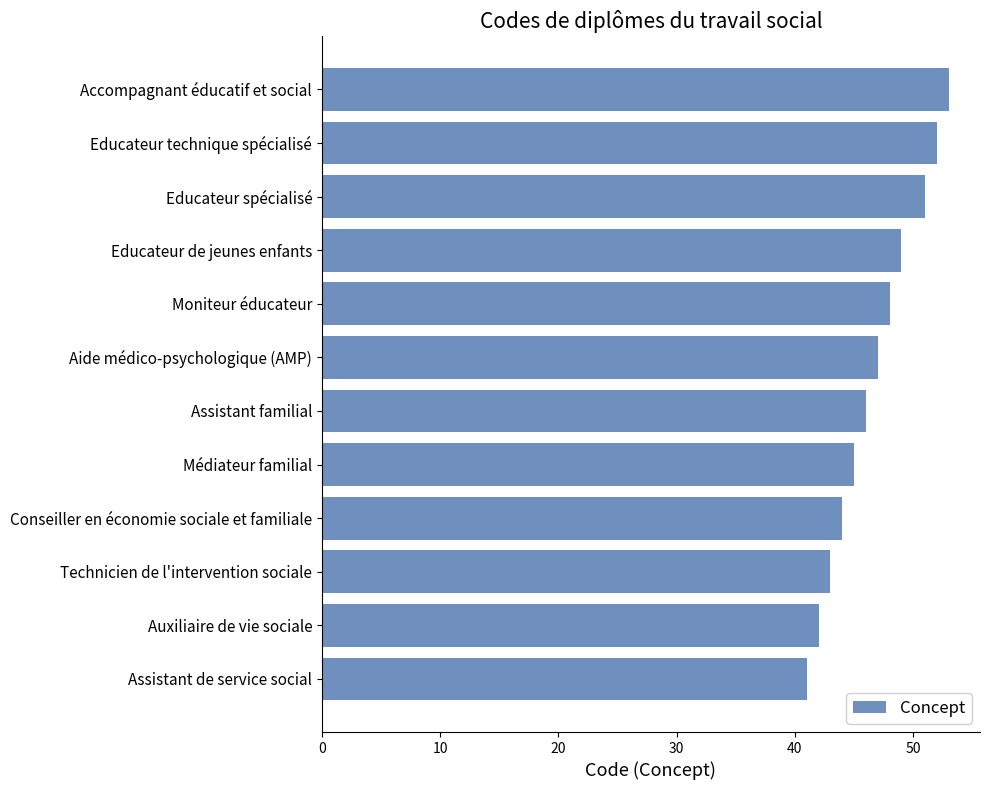

Are the bars grouped side by side (vs. stacked)?

No